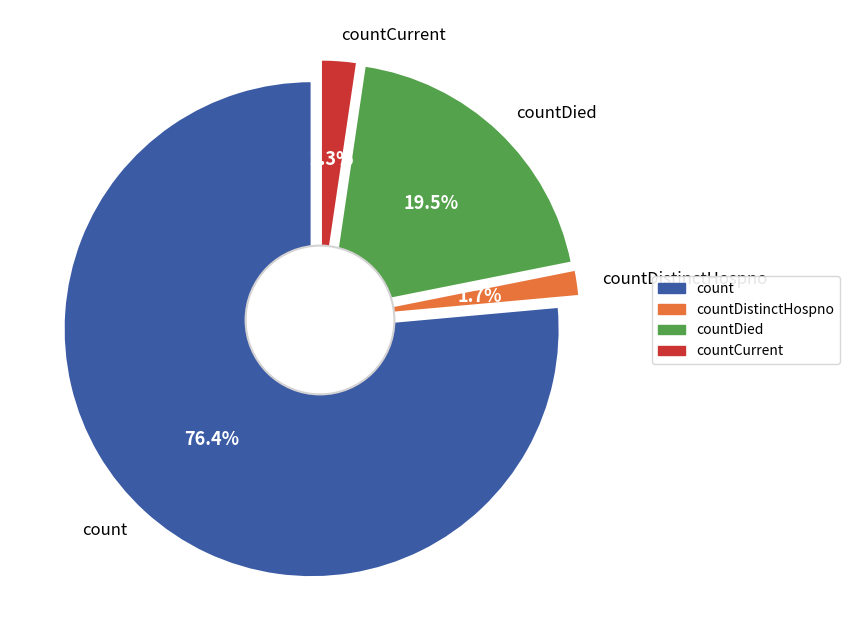

What is the ratio of the value at count to the value at countDistinctHospno?

44.9